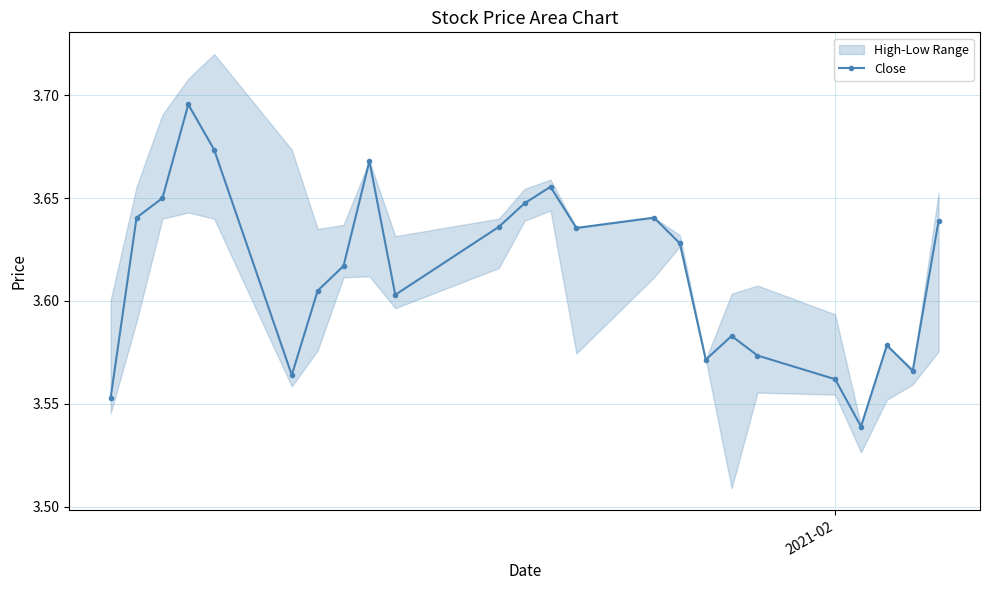

How many interior local peaks does the Close series have?

6